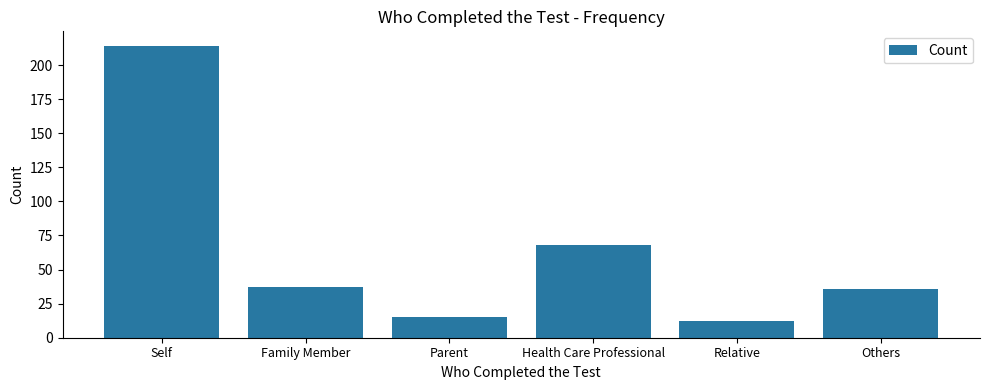

What is the sum of all values?

382